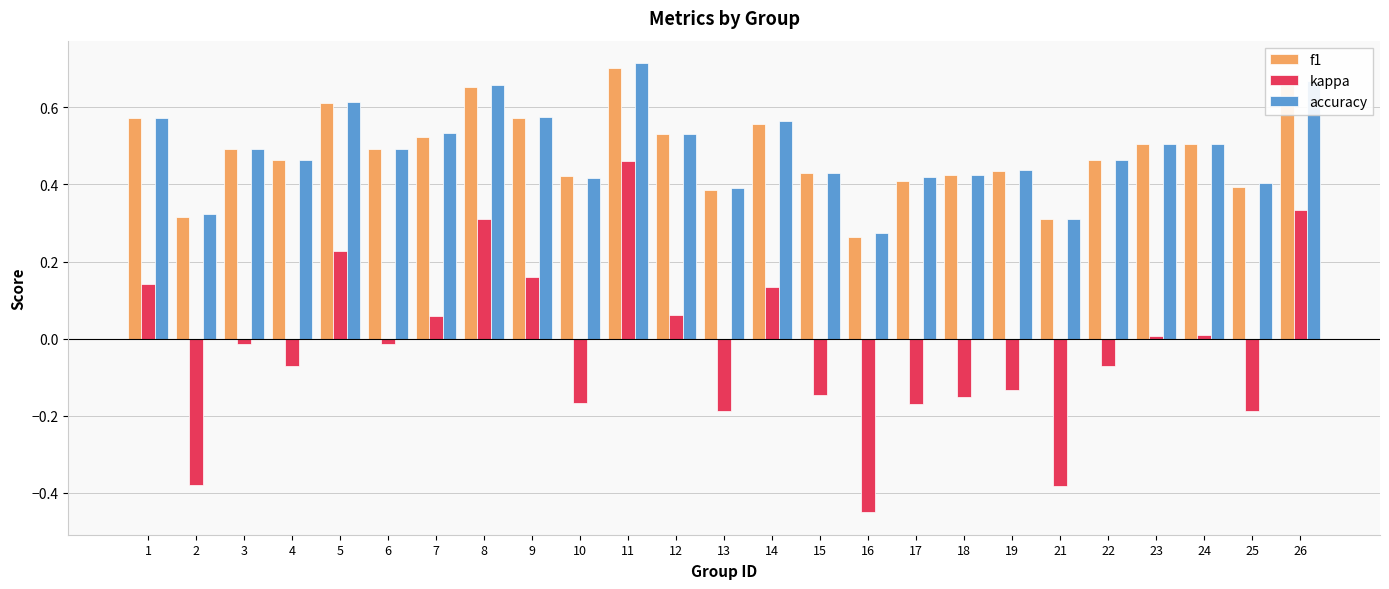

Which category has the highest value in the f1 series?

11